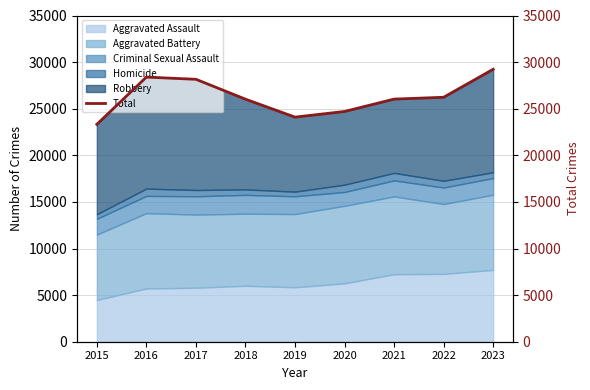

Does the chart have visible grid lines?

Yes